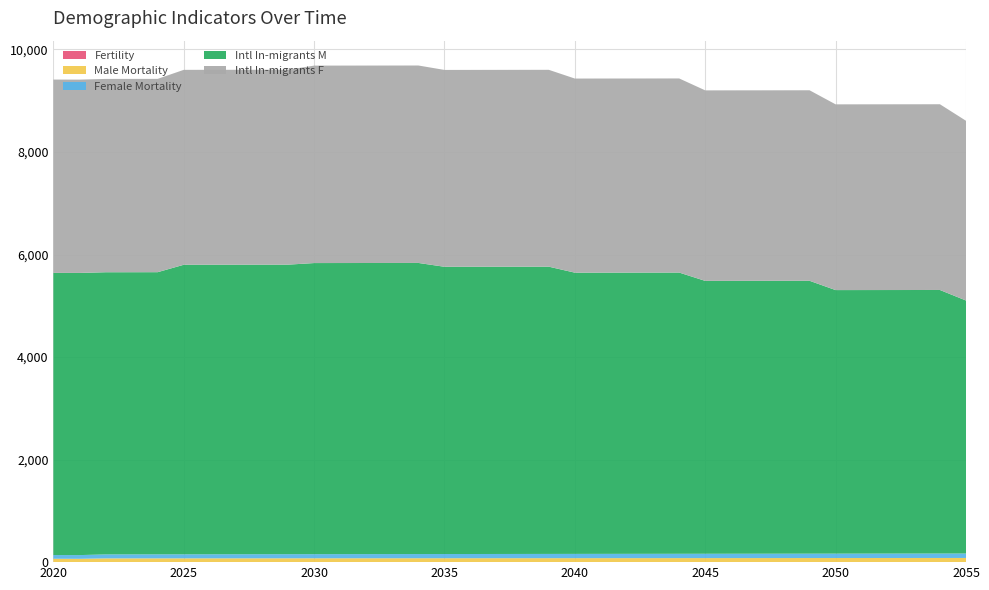

Reading left to right, transcribe all the data shown in this chart.

Fertility: 2020=2.4	2021=2.3	2022=2.3	2023=2.3	2024=2.2	2025=2.2	2026=2.1	2027=2.1	2028=2.1	2029=2.0	2030=2.0	2031=1.9	2032=1.9	2033=1.8	2034=1.8	2035=1.7	2036=1.7	2037=1.7	2038=1.6	2039=1.6	2040=1.6	2041=1.5	2042=1.5	2043=1.5	2044=1.4	2045=1.4	2046=1.4	2047=1.4	2048=1.3	2049=1.3	2050=1.3	2051=1.3	2052=1.3	2053=1.3	2054=1.3	2055=1.2
Male Mortality: 2020=63.5	2021=62.6	2022=71.1	2023=71.3	2024=71.6	2025=71.9	2026=72.2	2027=72.5	2028=72.8	2029=73.1	2030=73.4	2031=73.7	2032=74.0	2033=74.3	2034=74.5	2035=74.8	2036=75.1	2037=75.4	2038=75.7	2039=75.9	2040=76.2	2041=76.5	2042=76.8	2043=77.0	2044=77.3	2045=77.6	2046=77.9	2047=78.1	2048=78.4	2049=78.7	2050=79.0	2051=79.2	2052=79.5	2053=79.8	2054=80.0	2055=80.3
Female Mortality: 2020=72.5	2021=72.3	2022=77.6	2023=77.8	2024=78.2	2025=78.5	2026=78.8	2027=79.1	2028=79.4	2029=79.7	2030=80.0	2031=80.3	2032=80.7	2033=81.0	2034=81.3	2035=81.6	2036=81.8	2037=82.1	2038=82.4	2039=82.7	2040=83.0	2041=83.3	2042=83.6	2043=83.9	2044=84.2	2045=84.4	2046=84.7	2047=85.0	2048=85.3	2049=85.5	2050=85.8	2051=86.1	2052=86.3	2053=86.6	2054=86.9	2055=87.1
Intl In-migrants M: 2020=5503.2	2021=5503.2	2022=5503.2	2023=5503.2	2024=5503.2	2025=5647.4	2026=5647.4	2027=5647.4	2028=5647.4	2029=5647.4	2030=5677.8	2031=5677.8	2032=5677.8	2033=5677.8	2034=5677.8	2035=5602.6	2036=5602.6	2037=5602.6	2038=5602.6	2039=5602.6	2040=5485.1	2041=5485.1	2042=5485.1	2043=5485.1	2044=5485.1	2045=5322.0	2046=5322.0	2047=5322.0	2048=5322.0	2049=5322.0	2050=5140.0	2051=5140.0	2052=5140.0	2053=5140.0	2054=5140.0	2055=4934.0
Intl In-migrants F: 2020=3770.6	2021=3770.6	2022=3770.6	2023=3770.6	2024=3770.6	2025=3801.6	2026=3801.6	2027=3801.6	2028=3801.6	2029=3801.6	2030=3851.1	2031=3851.1	2032=3851.1	2033=3851.1	2034=3851.1	2035=3839.4	2036=3839.4	2037=3839.4	2038=3839.4	2039=3839.4	2040=3786.0	2041=3786.0	2042=3786.0	2043=3786.0	2044=3786.0	2045=3716.0	2046=3716.0	2047=3716.0	2048=3716.0	2049=3716.0	2050=3622.7	2051=3622.7	2052=3622.7	2053=3622.7	2054=3622.7	2055=3505.8